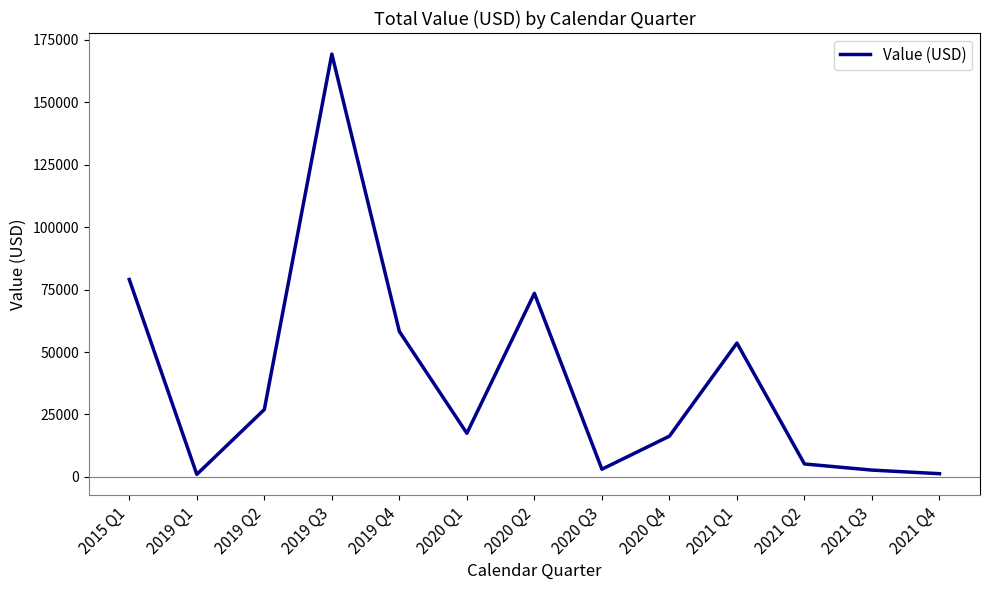

True or false: the data has more than 0 interior local peaks.

True